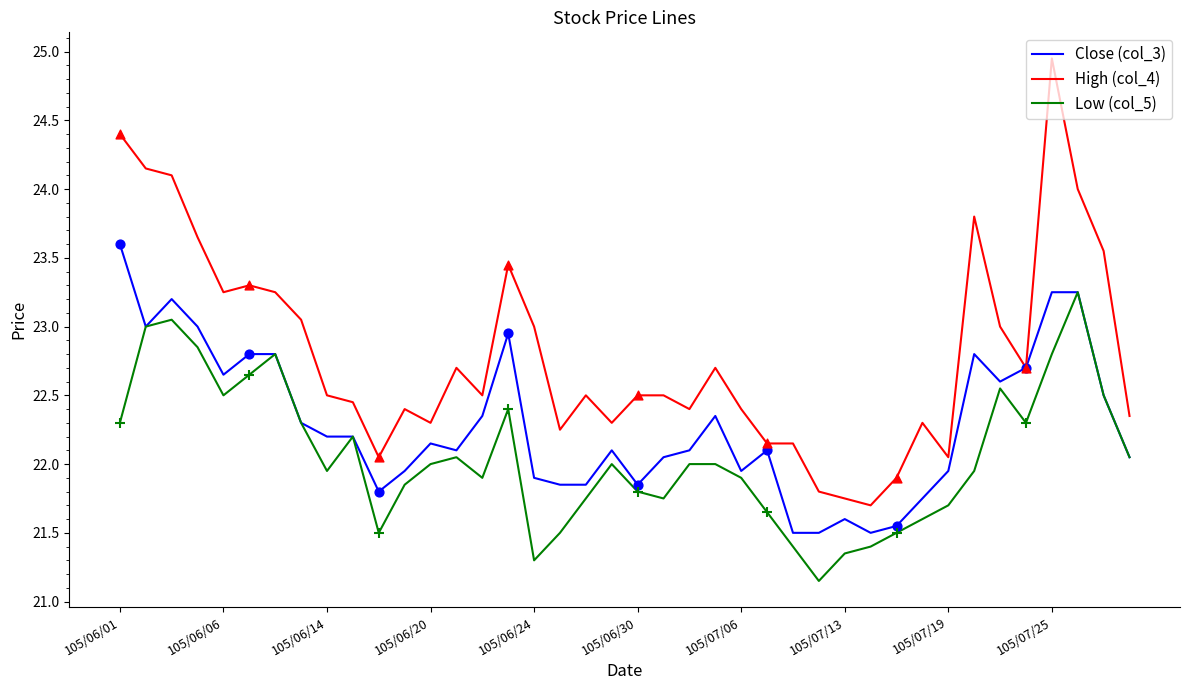

Which series has the largest range (max minus min)?

High (col_4)